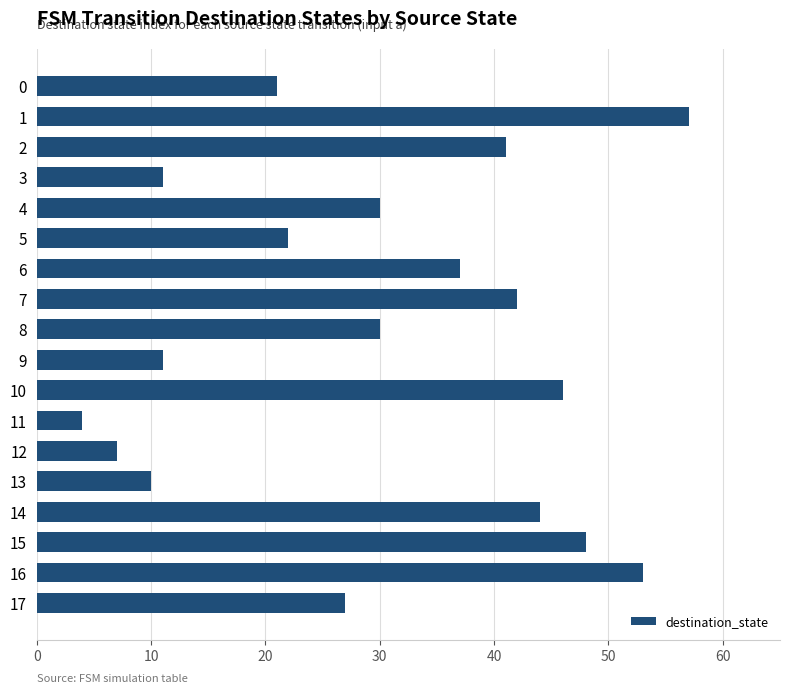

What is the value of the 6th bar from the top?

22